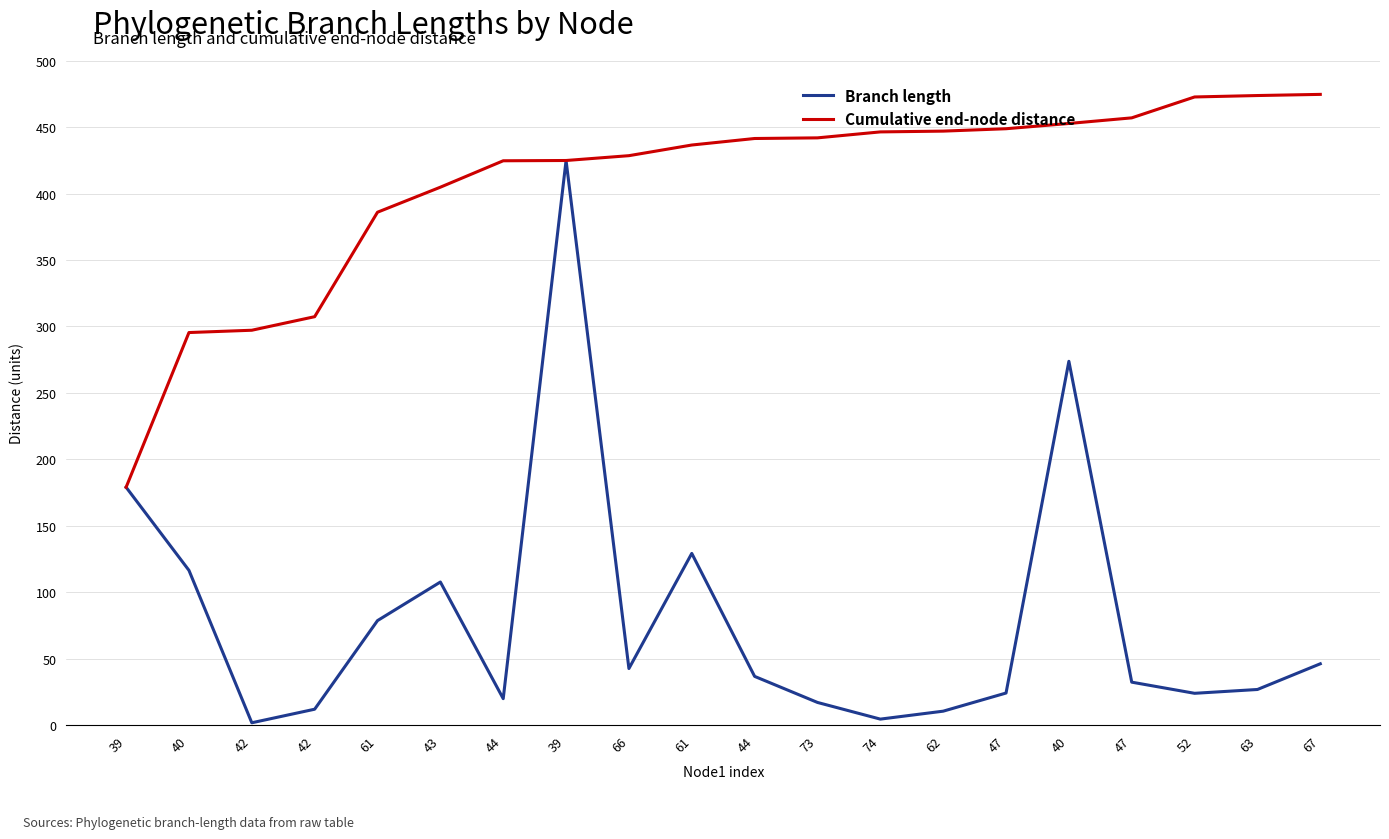

What is the difference between the Branch length values at 61 and 67?

83.1